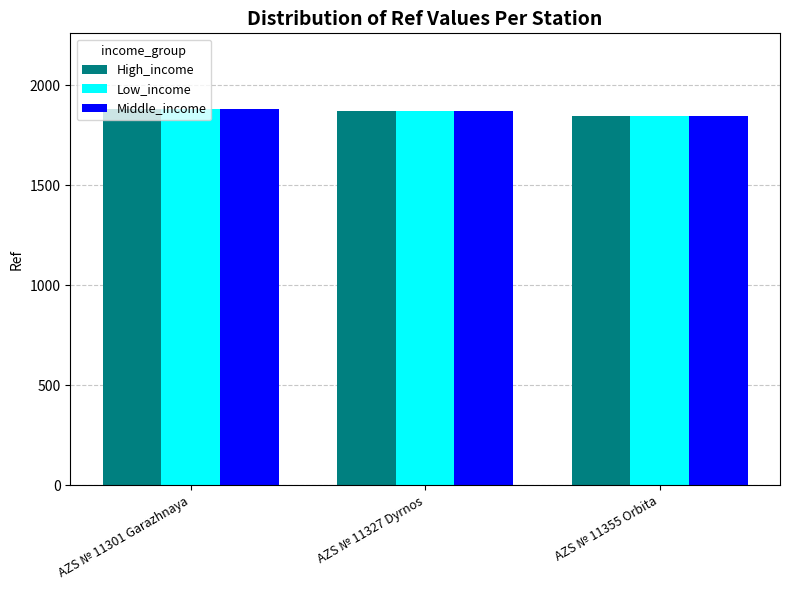

The Low_income series shows 2734 at AZS № 11301 Garazhnaya. True or false?

False